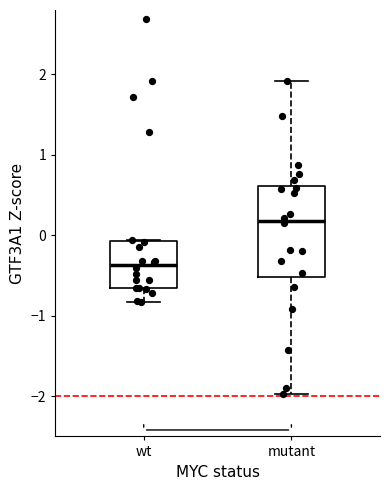

Where does the median line of the box for wt sit on the y-axis? The values are not printed on the chart, so give them approximately, as read against the axis.

-0.4